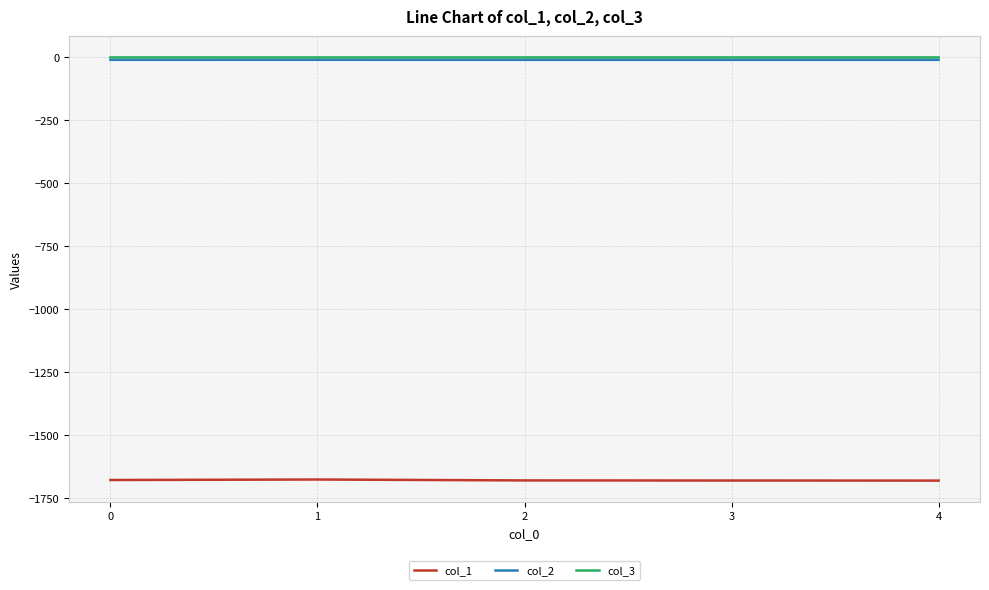

What is the sum of all col_3 values?

-0.5